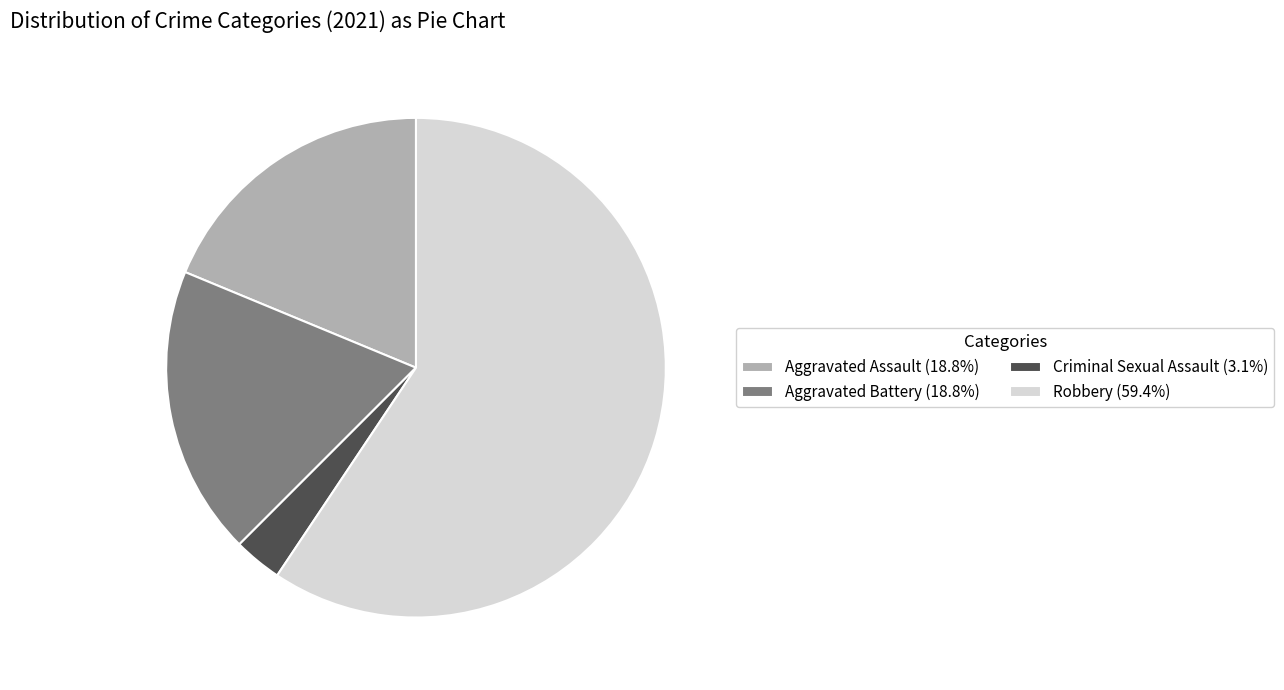

What is the ratio of the value at Robbery (59.4%) to the value at Aggravated Battery (18.8%)?

3.2